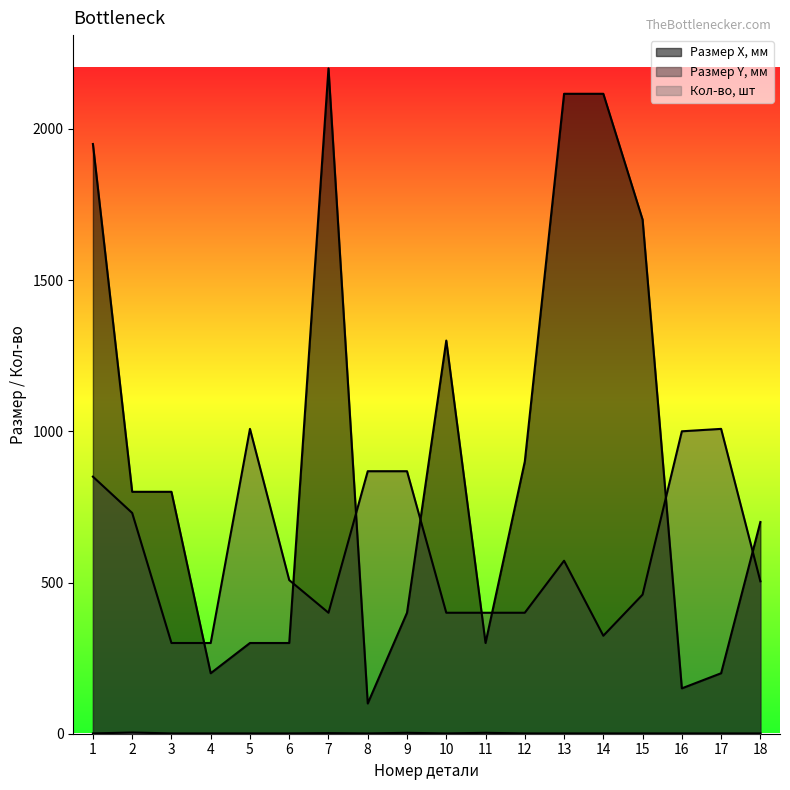

True or false: Размер Y, мм and Размер X, мм cross at least once.

True